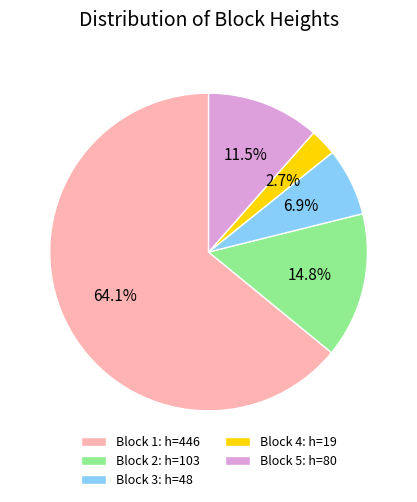

Approximately how many times larger is the value at Block 5: h=80 compared to Block 2: h=103?

0.8